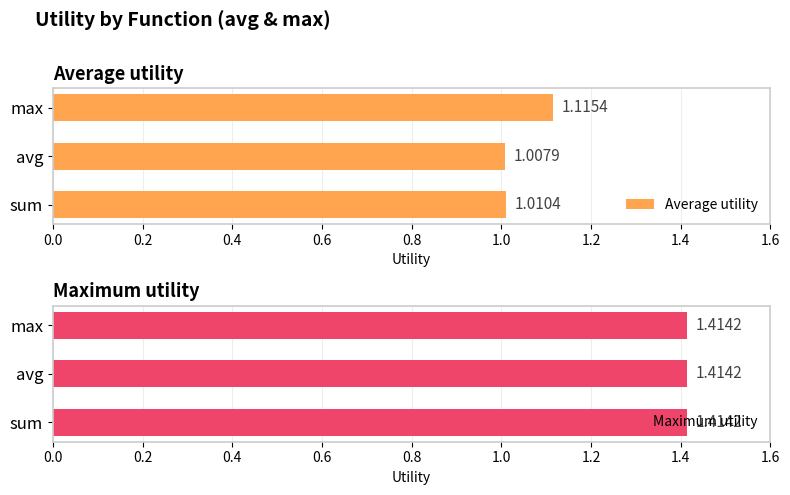

At which label does Average utility reach its peak?

max